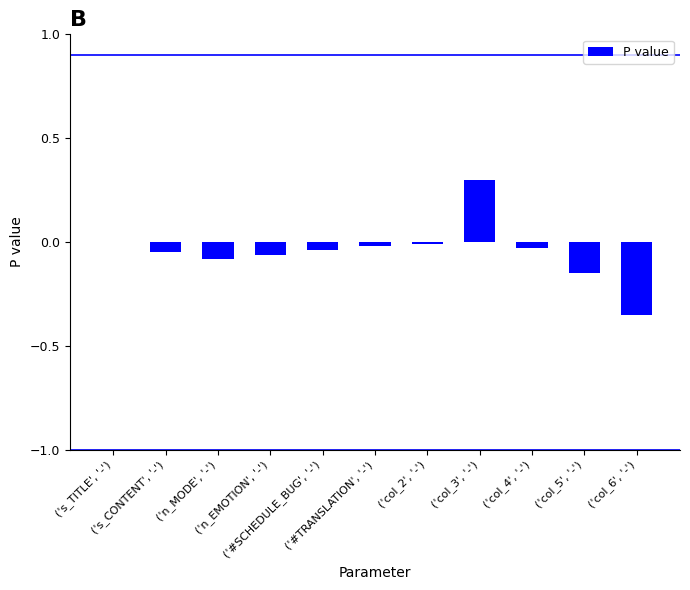

What is the difference between the values at ('col_6', '-') and ('n_MODE', '-')?

0.3